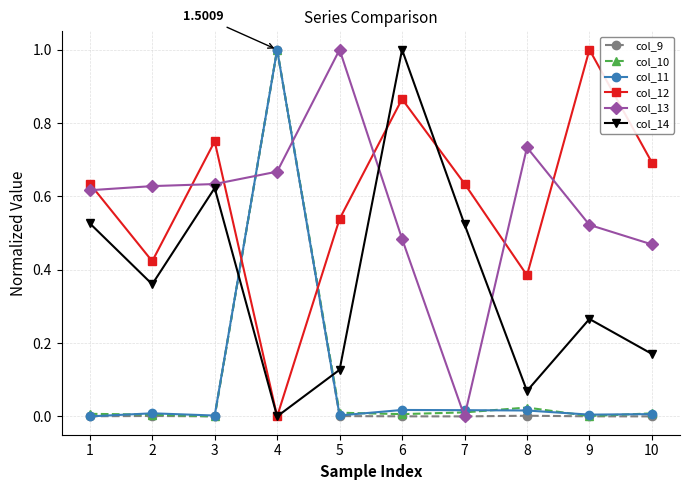

At which category is the sum across all series the highest?

4